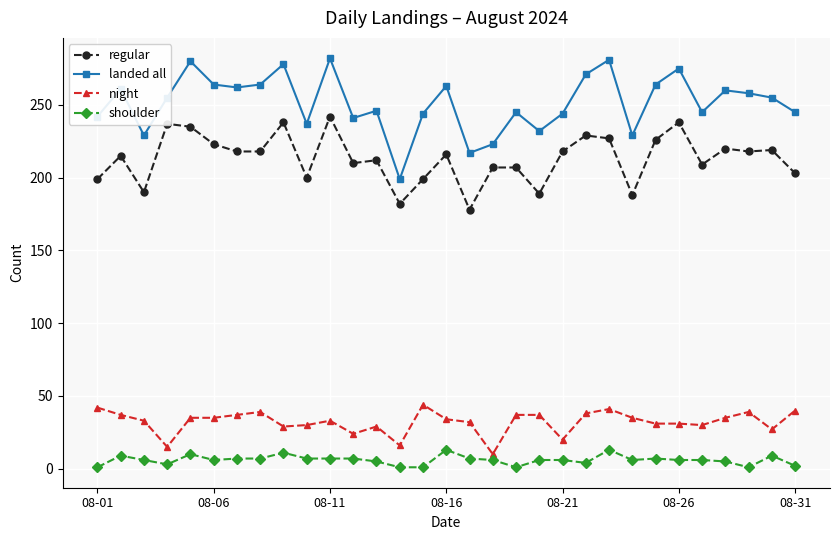

What is the sum of all landed all values?

7791